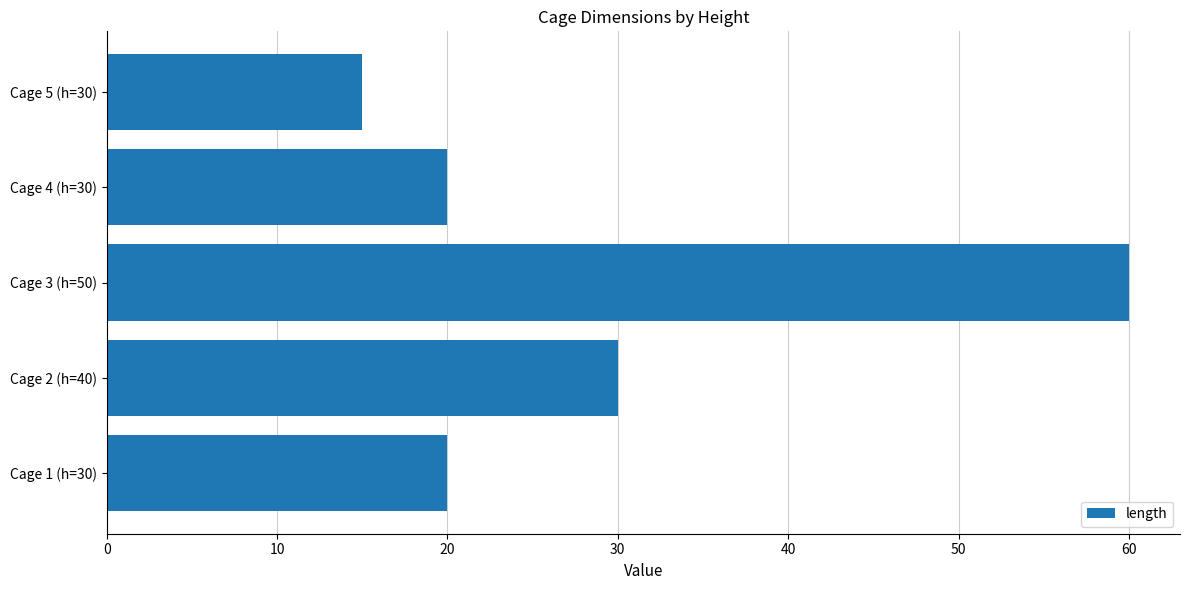

What is the difference between the maximum and minimum values?

45